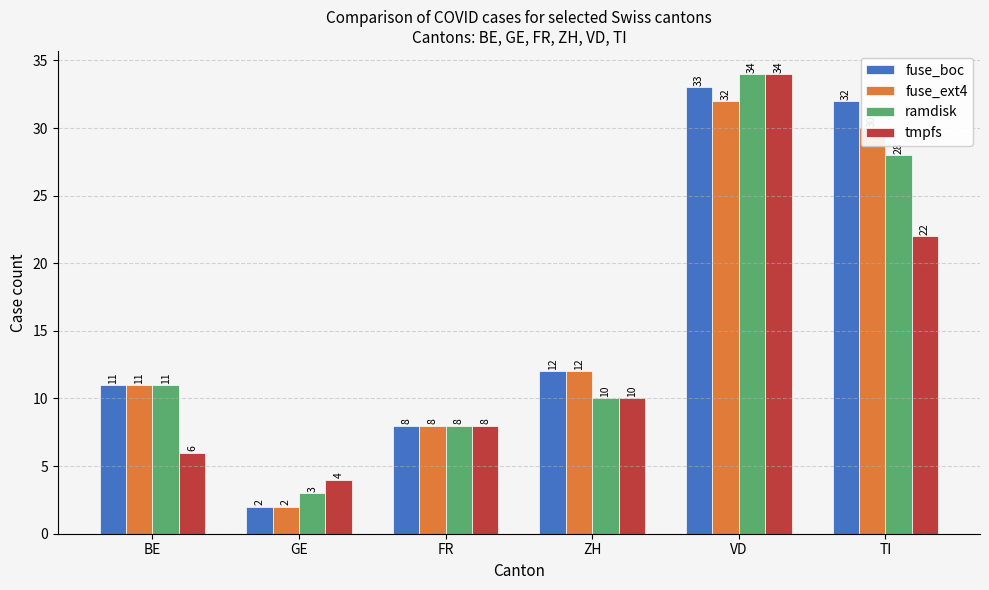

At which category is the sum across all series the highest?

VD